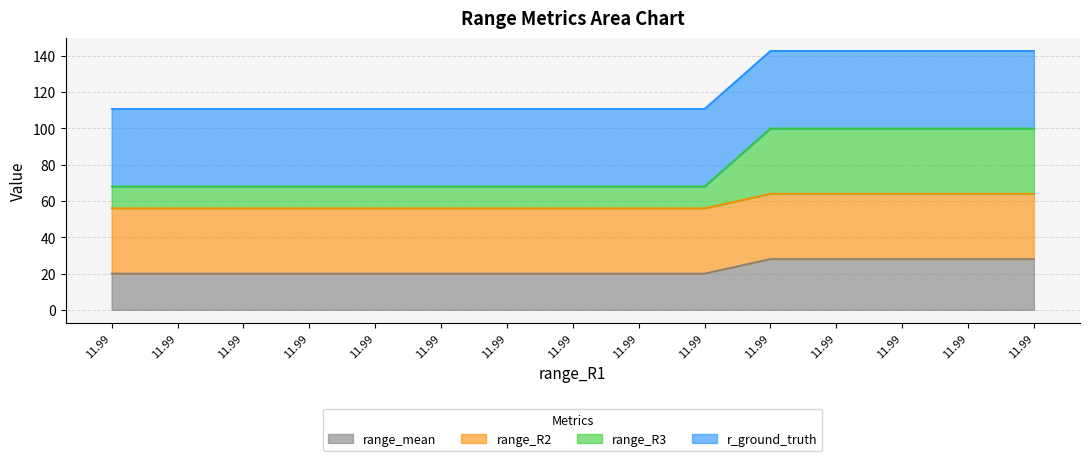

Count the range_mean values in the range 19 to 27.

10